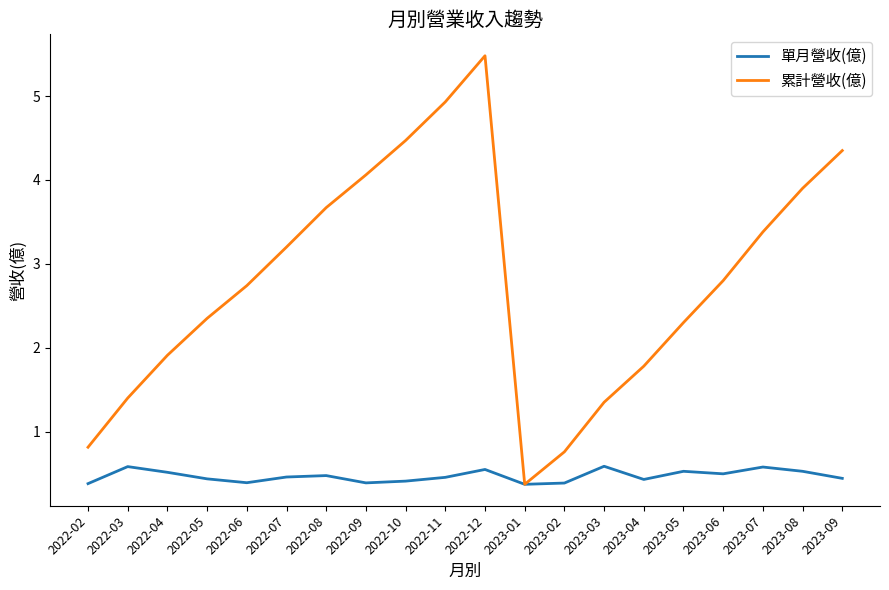

Which series has the largest total across all categories?

累計營收(億)